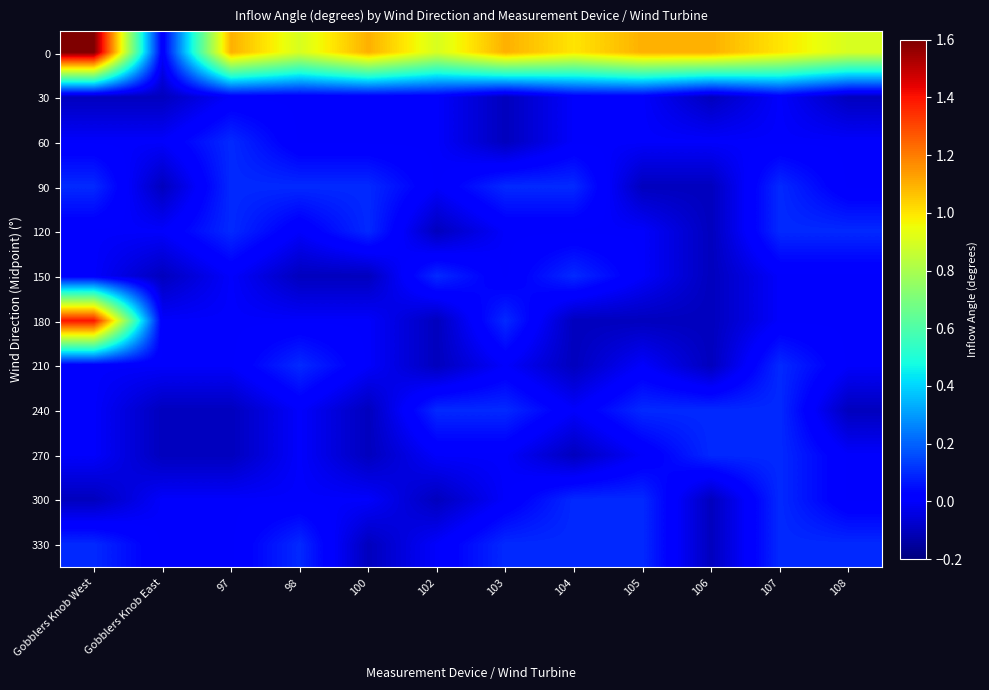

How many data points does each series have?

12